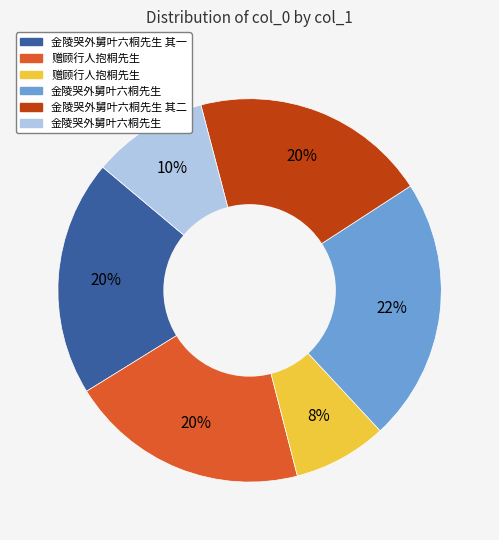

Is there a majority slice in this chart?

No